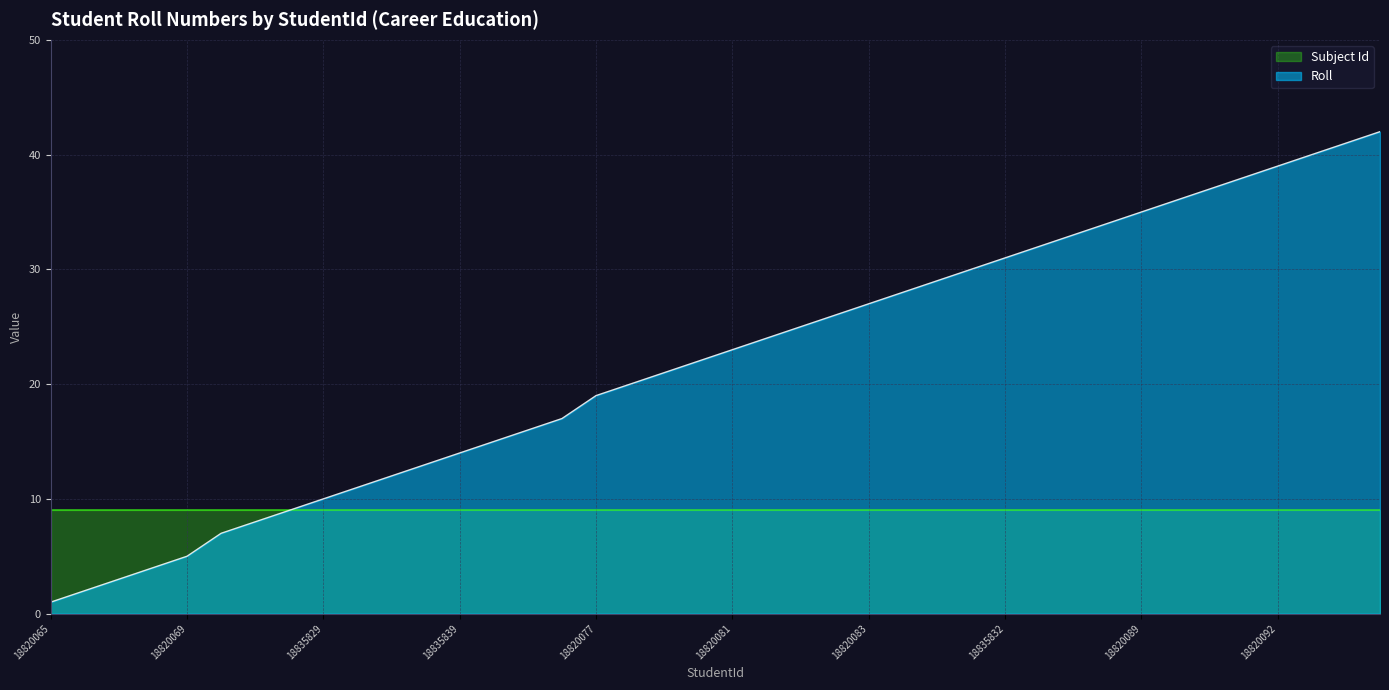

Where is the data nearest to the value 21?

18820079